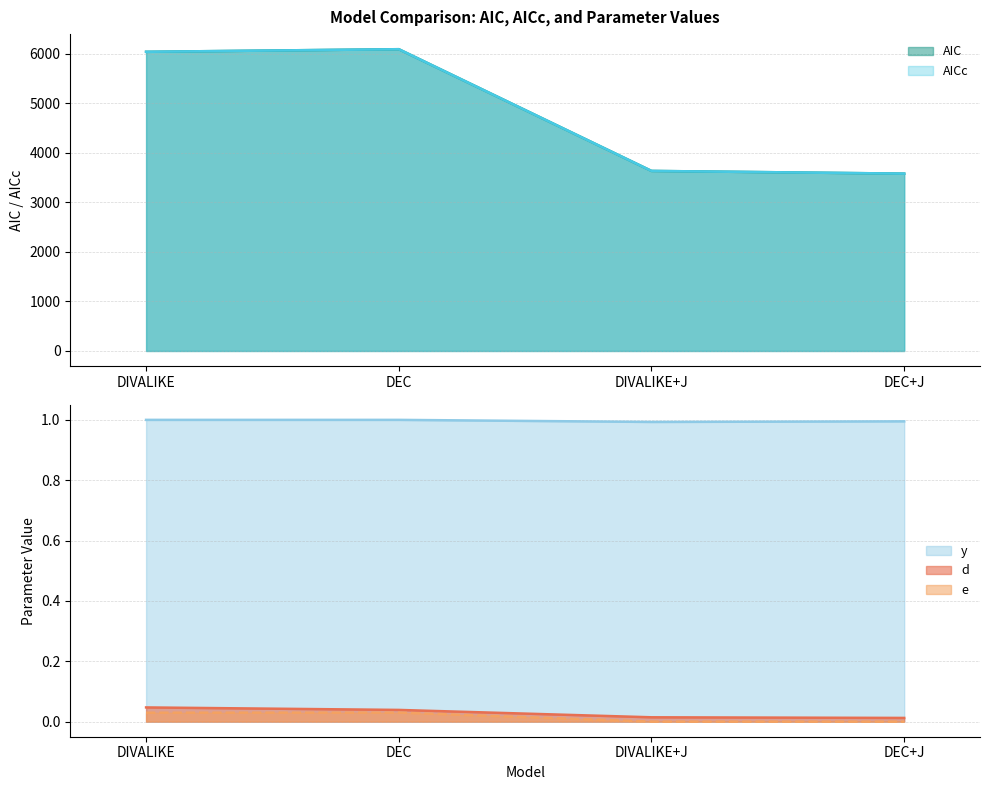

What is the sum of all AIC values?

19347.0